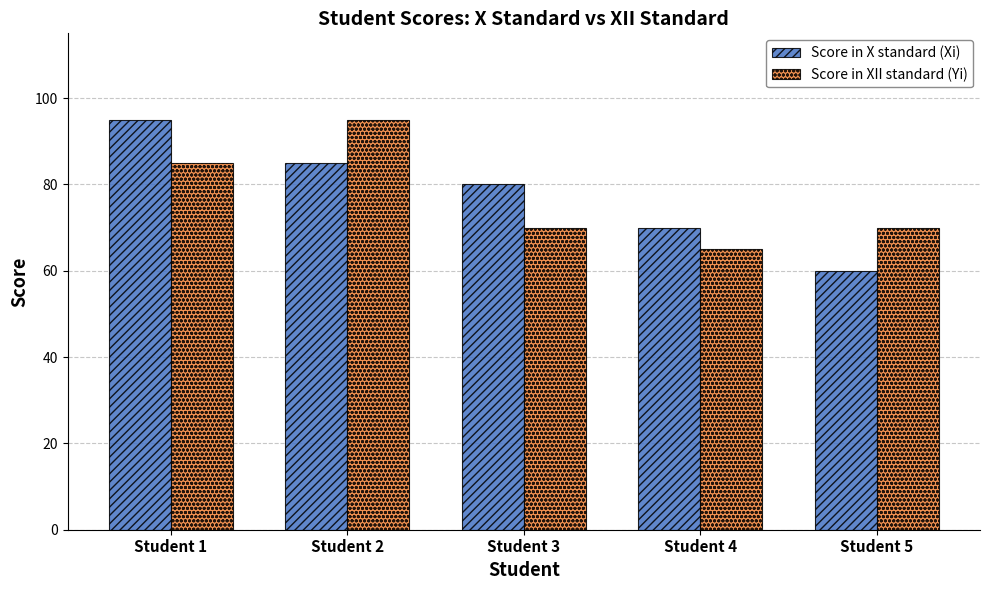

Count the number of categories in the chart.

5